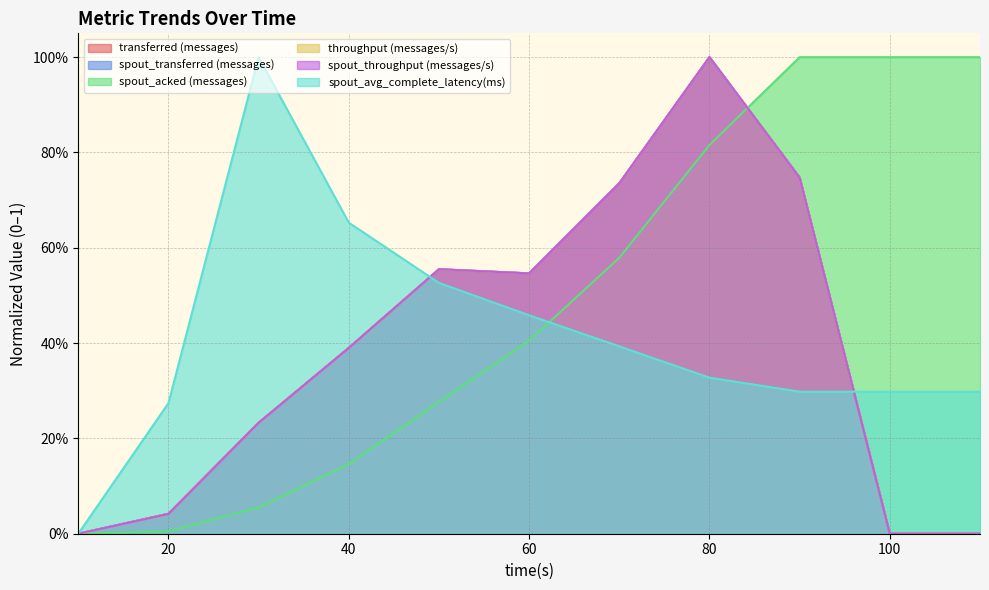

How many times do spout_avg_complete_latency(ms) and spout_transferred (messages) cross each other?

2